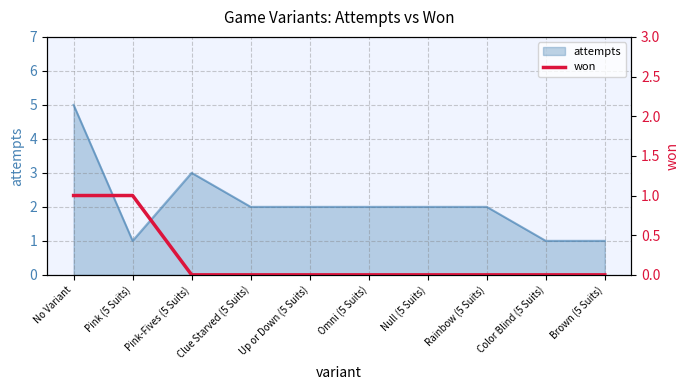

List the labels in order of value, smallest first.

Pink-Fives (5 Suits), Clue Starved (5 Suits), Up or Down (5 Suits), Omni (5 Suits), Null (5 Suits), Rainbow (5 Suits), Color Blind (5 Suits), Brown (5 Suits), No Variant, Pink (5 Suits)